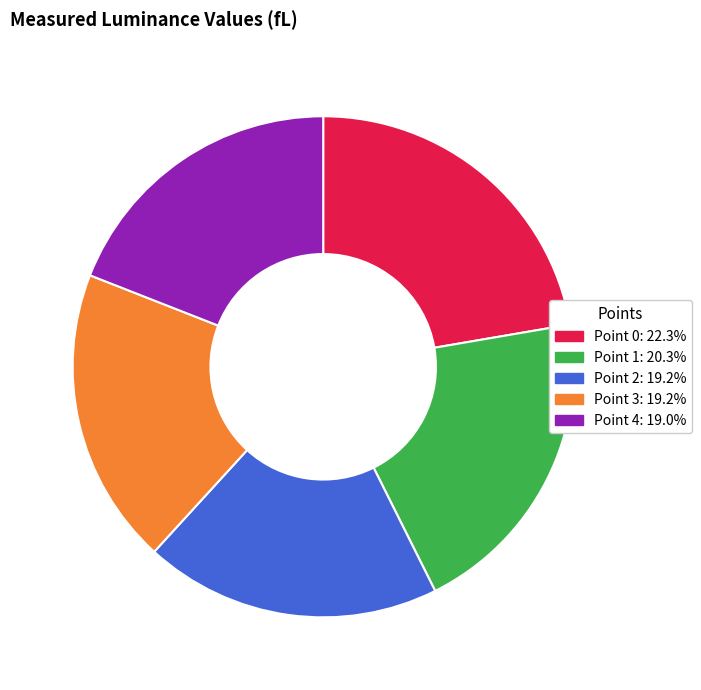

How many segments does this pie chart have?

5